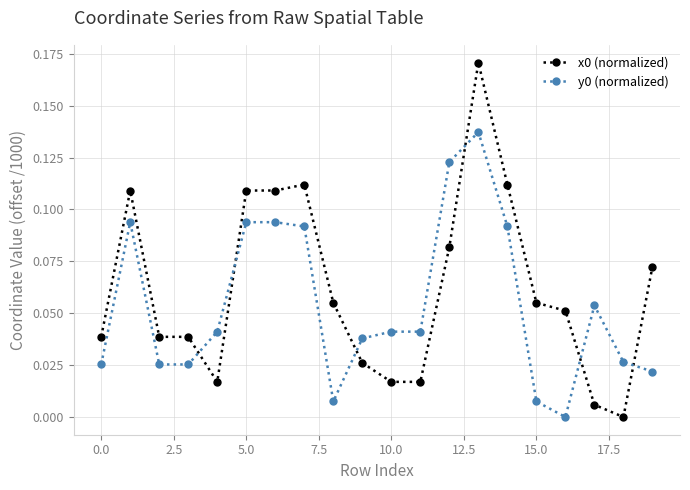

Does the chart display data point markers on the line(s)?

Yes